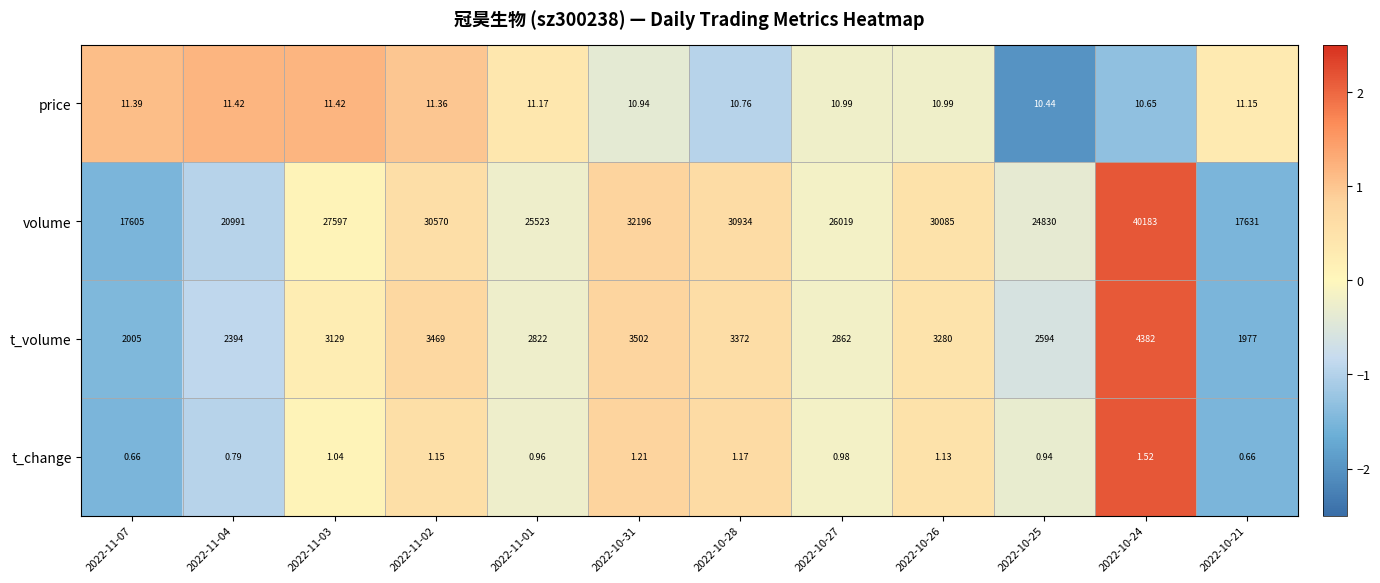

Which series changed the most between 2022-11-07 and 2022-10-26?

volume